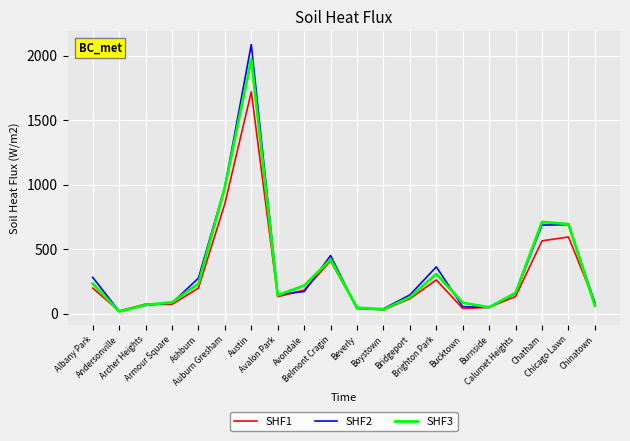

What are all the series names shown in the legend?

SHF1, SHF2, SHF3